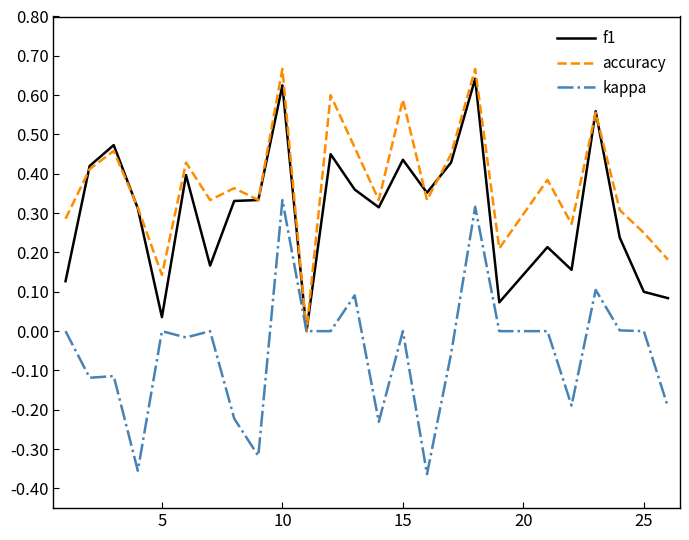

Rank the series by their average value, from highest to lowest.

accuracy, f1, kappa